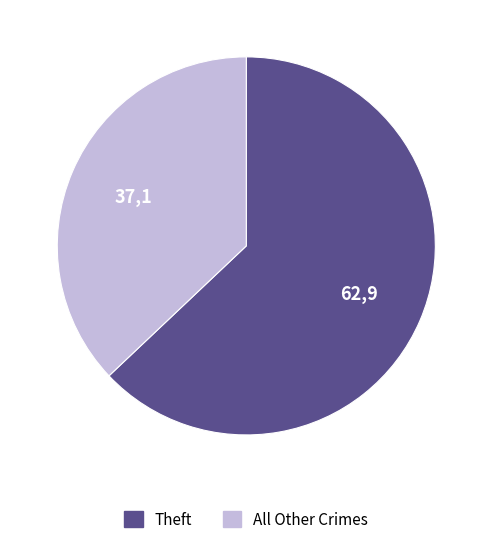

Is there any slice that represents more than half of the pie?

Yes